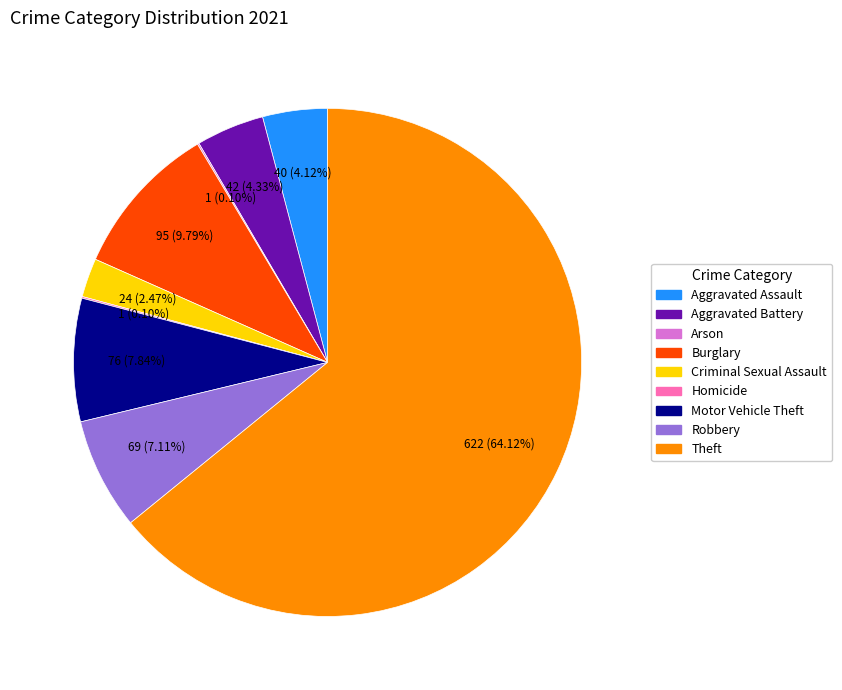

To the nearest percent, what is the difference between the Aggravated Battery and Motor Vehicle Theft slice percentages?

4%